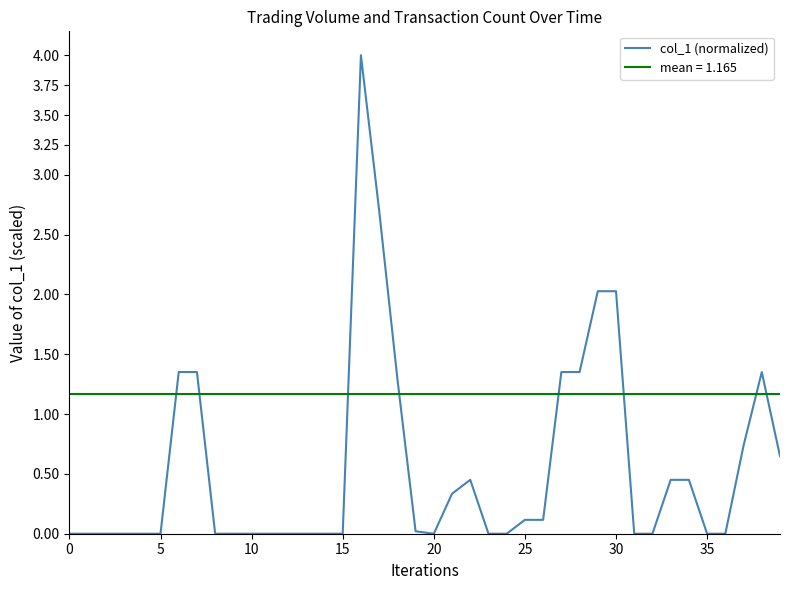

Count the number of values greater than 0.

19